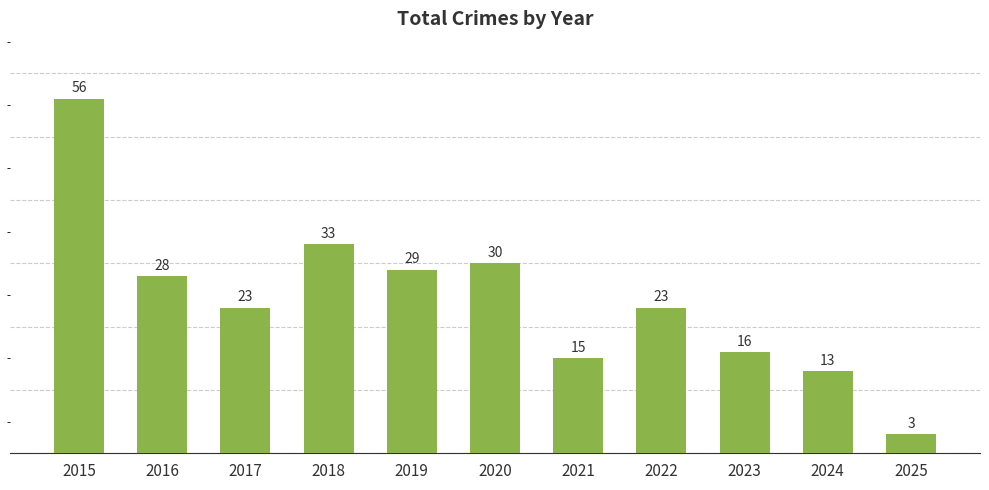

Reading left to right, list all the values displayed in this chart.

56	28	23	33	29	30	15	23	16	13	3